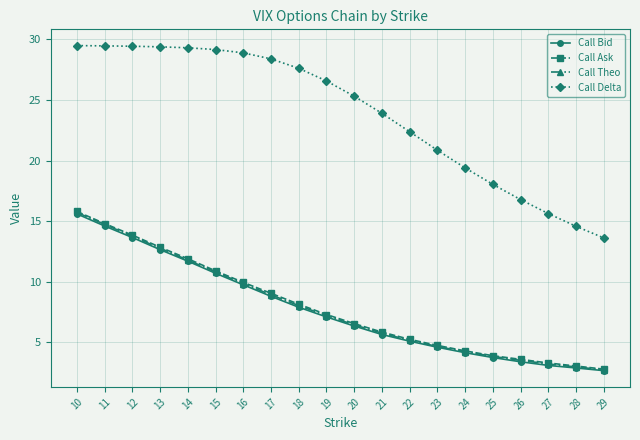

Which series has the largest total across all categories?

Call Delta